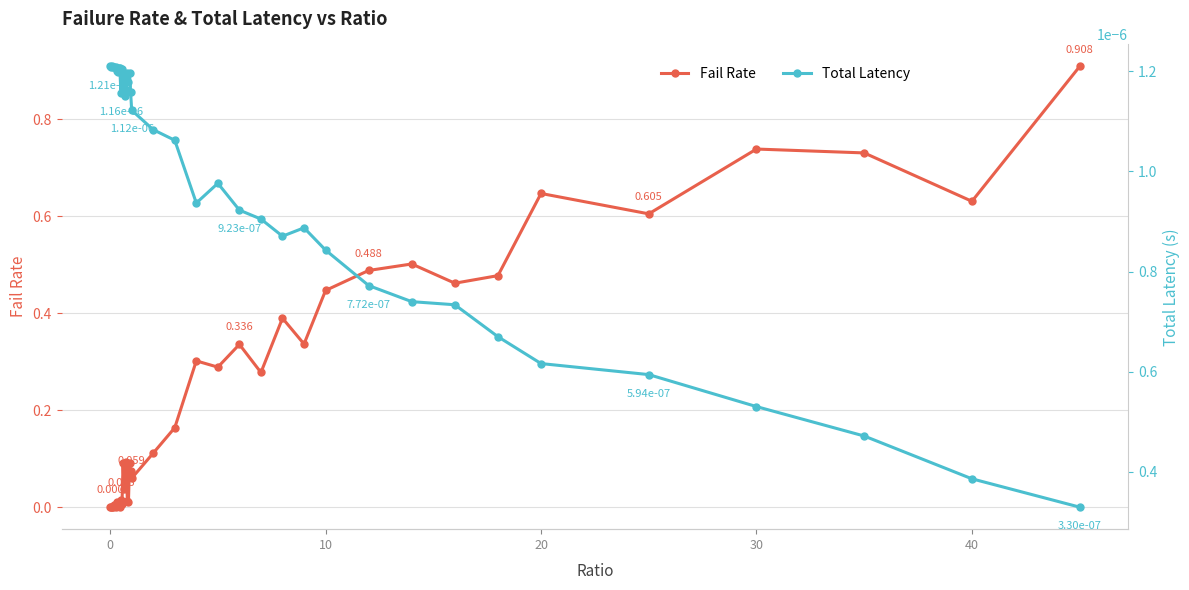

The Fail Rate series shows 0.0 at 20. True or false?

False